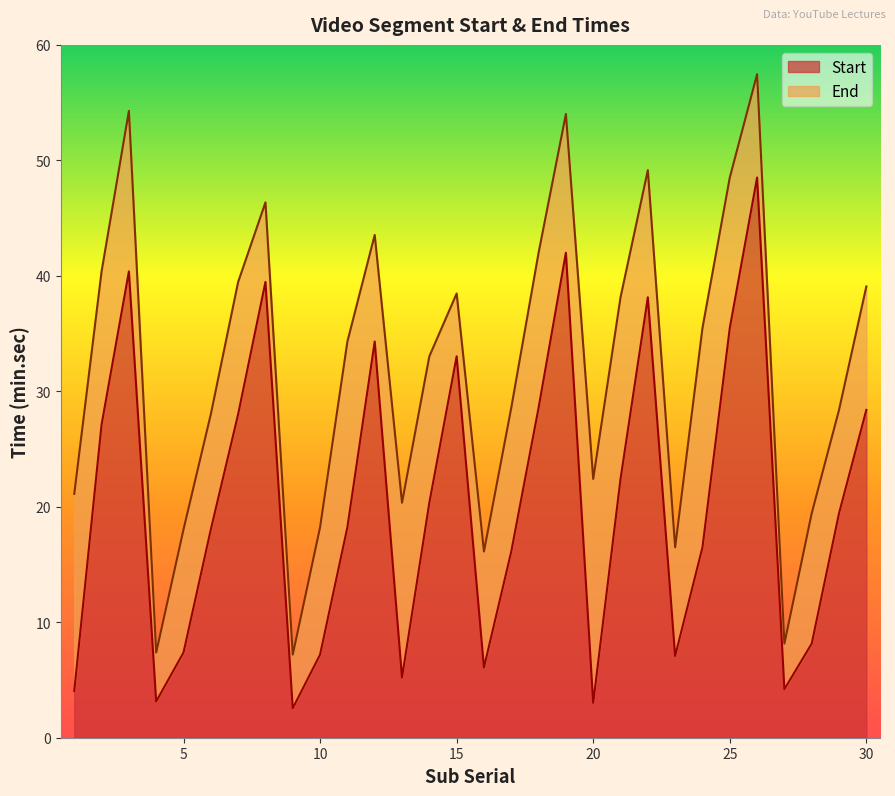

The Start series shows 63.8 at 3. True or false?

False